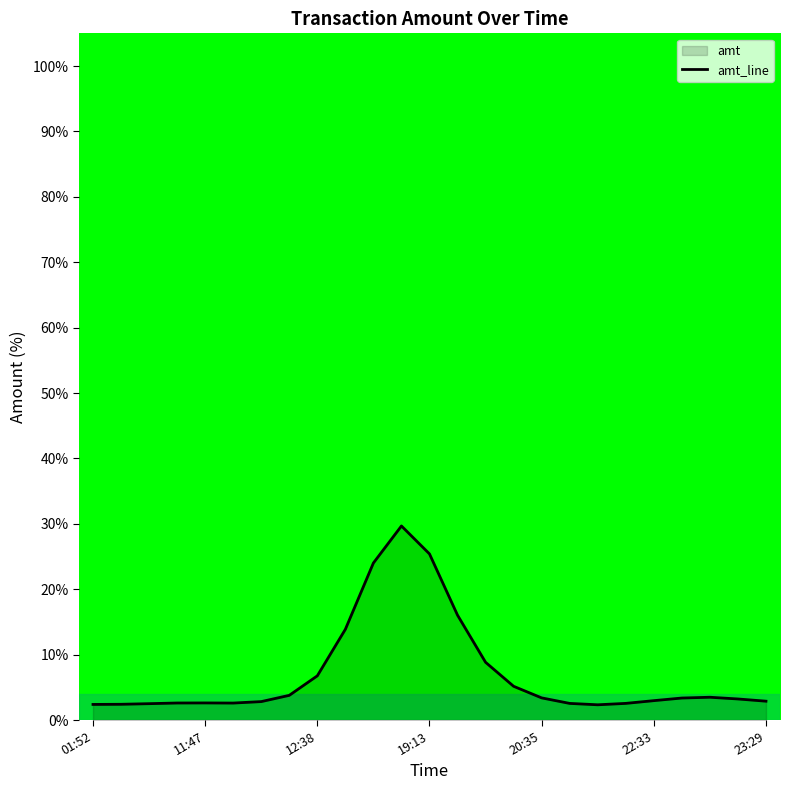

True or false: the data shows 25.4 at 19:13.

True